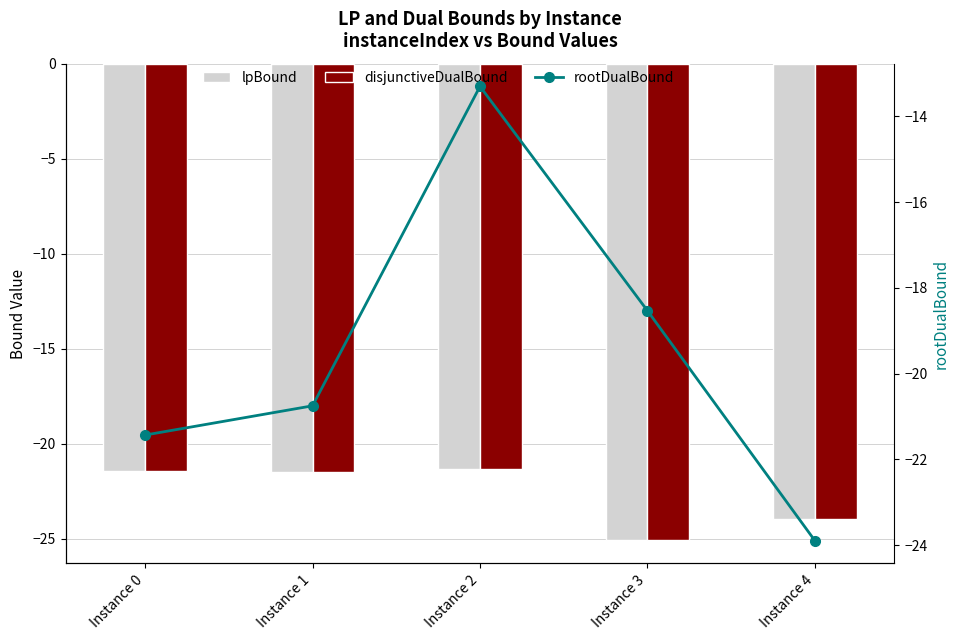

Which series has the widest spread of values?

rootDualBound